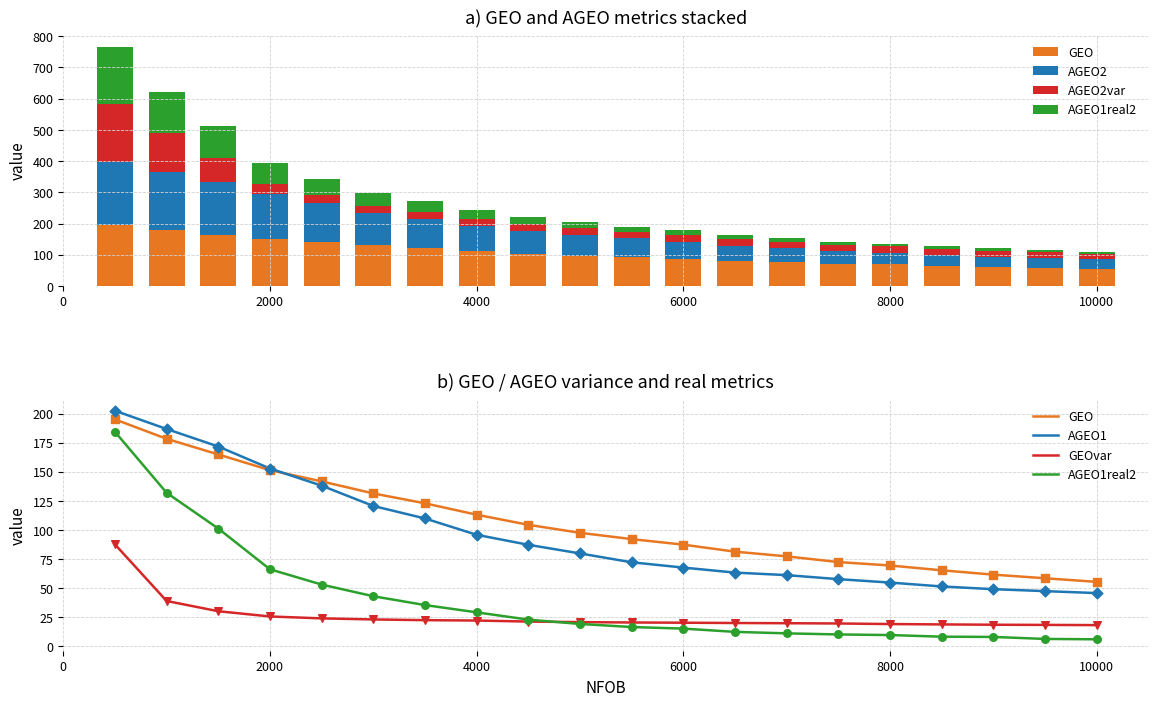

Is the value of AGEO2 at 18 greater than the value of AGEO1real2 at 7?

Yes